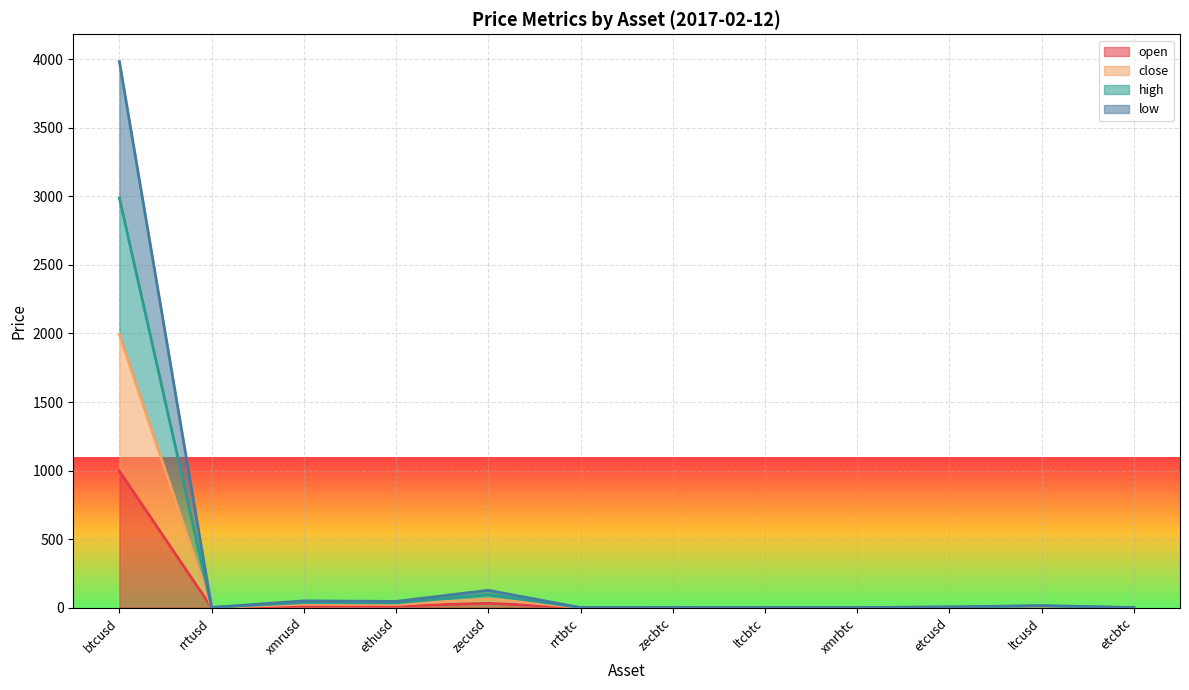

Between xmrbtc and etcbtc, which is larger?

xmrbtc